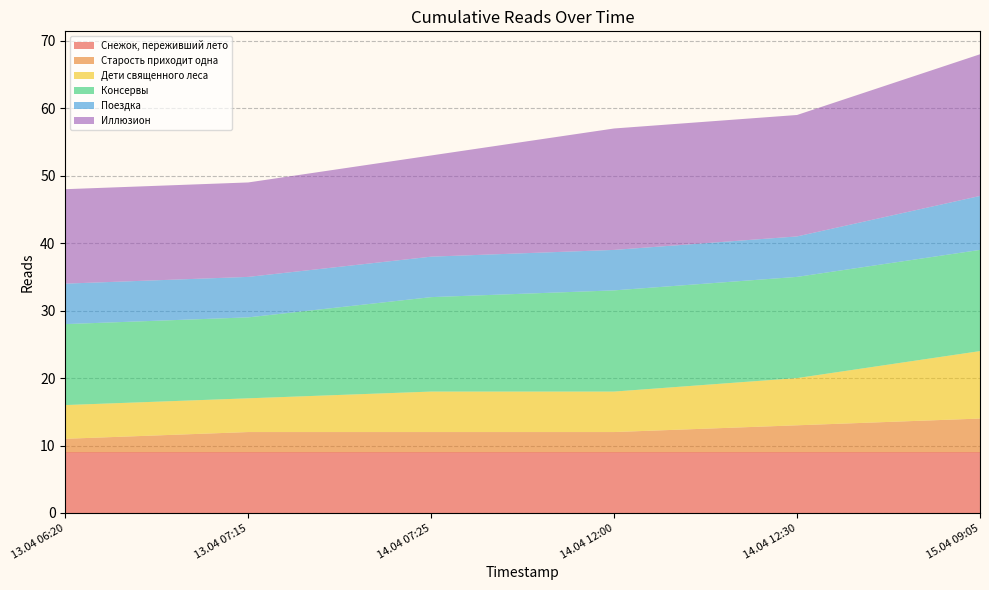

Reading left to right, what are all the values shown in this chart?

Снежок, переживший лето: 9	9	9	9	9	9
Старость приходит одна: 2	3	3	3	4	5
Дети священного леса: 5	5	6	6	7	10
Консервы: 12	12	14	15	15	15
Поездка: 6	6	6	6	6	8
Иллюзион: 14	14	15	18	18	21